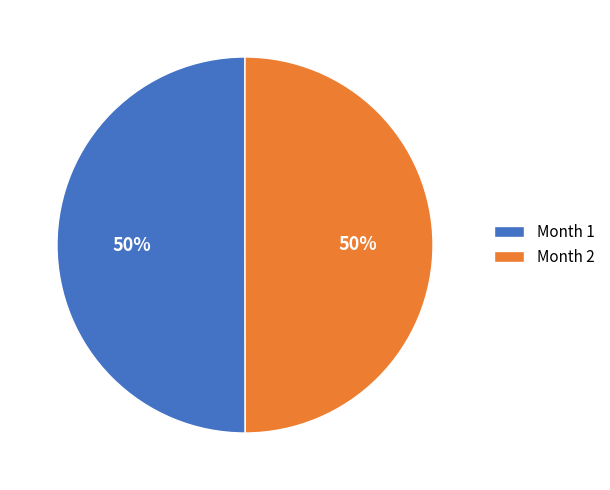

How many slices are in this pie chart?

2